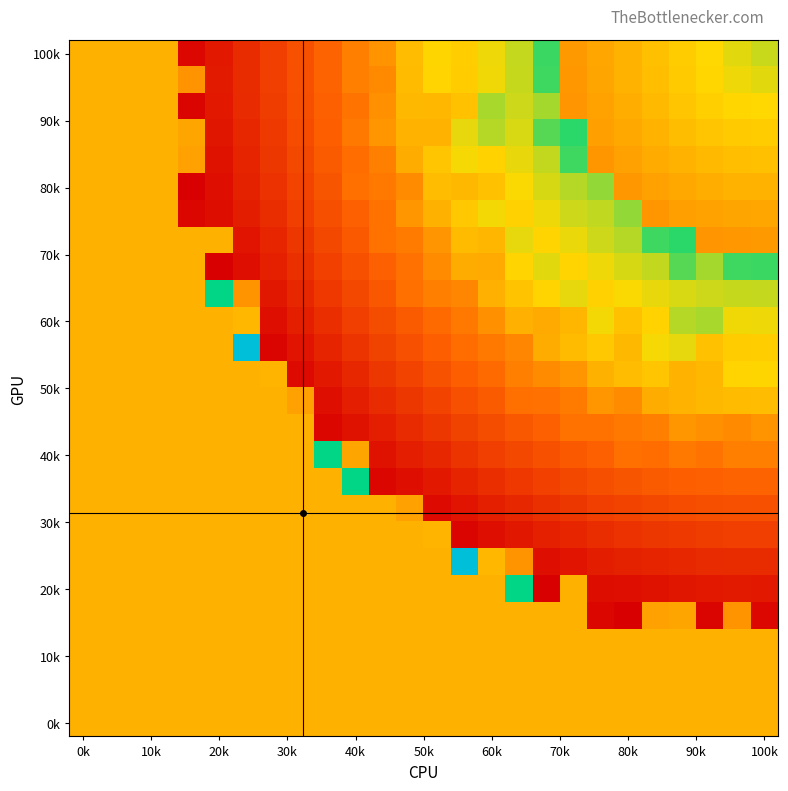

At how many categories does at least one series exceed 1061?

26